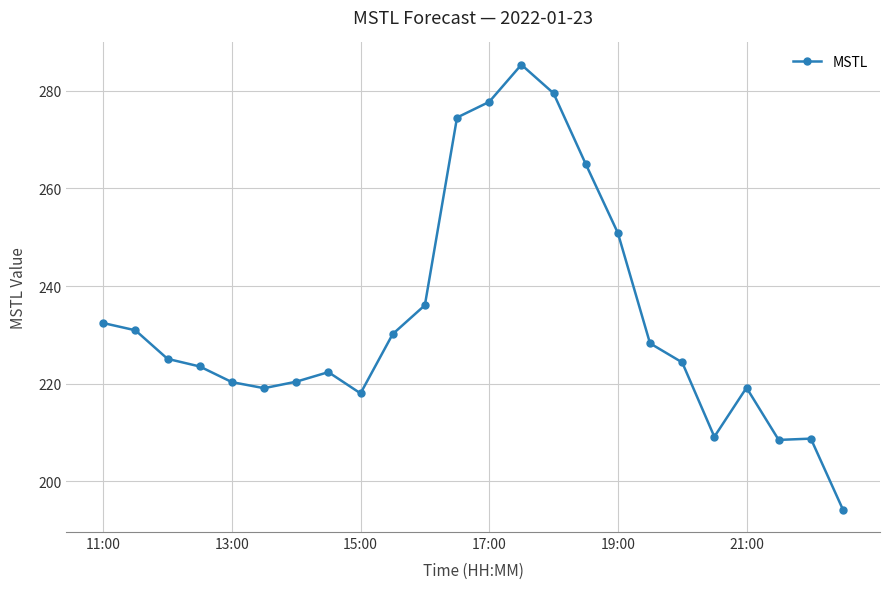

What is the average value?

233.5